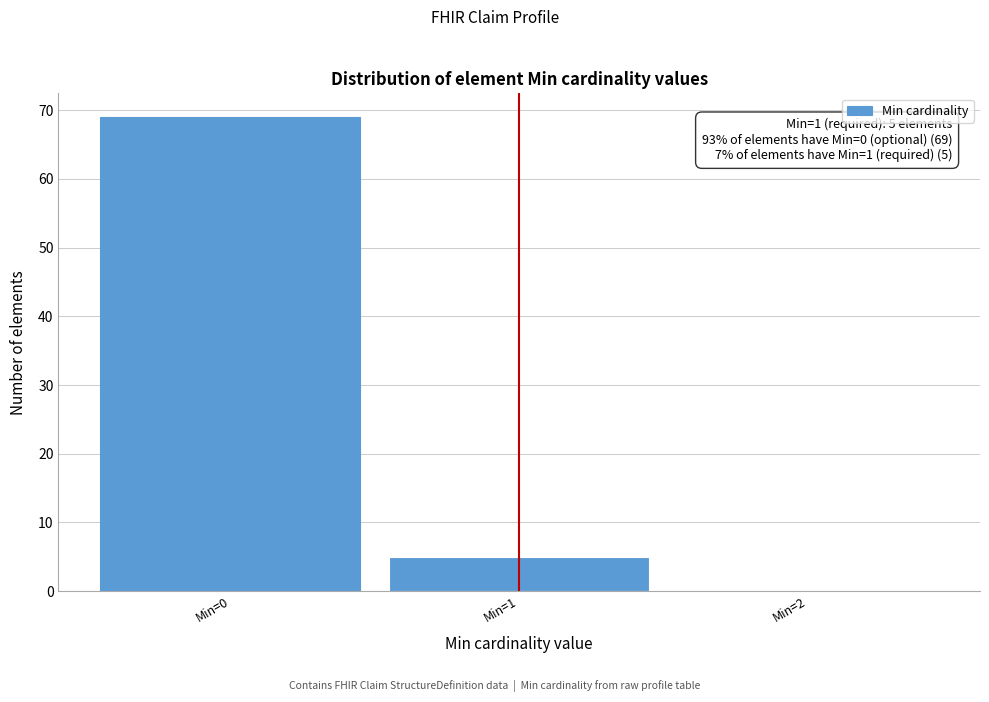

Which range on the x-axis has the tallest bar?

-0.5 to 0.5